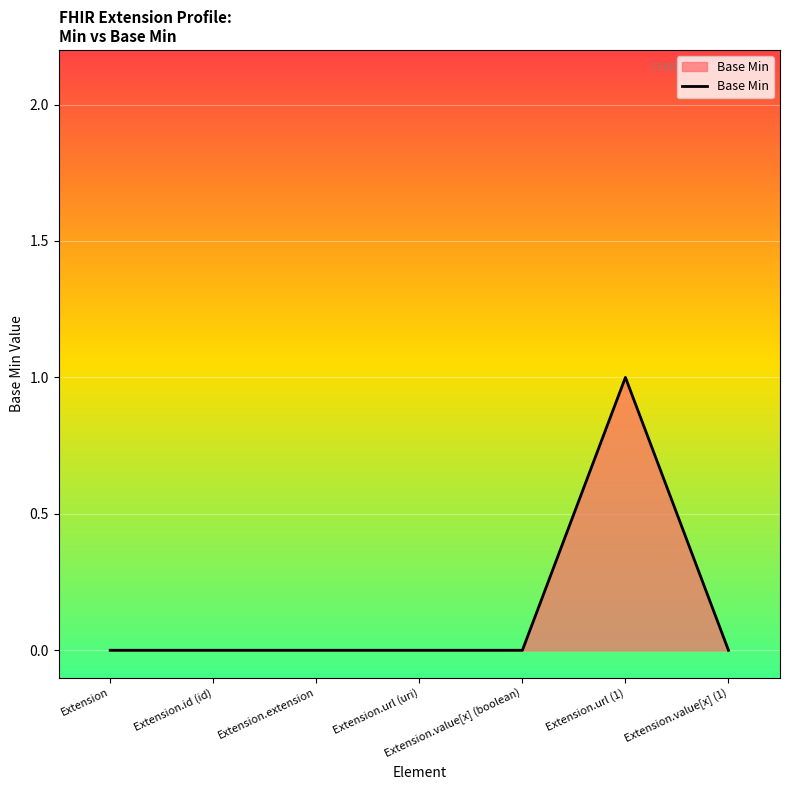

How many distinct data groups are displayed?

1